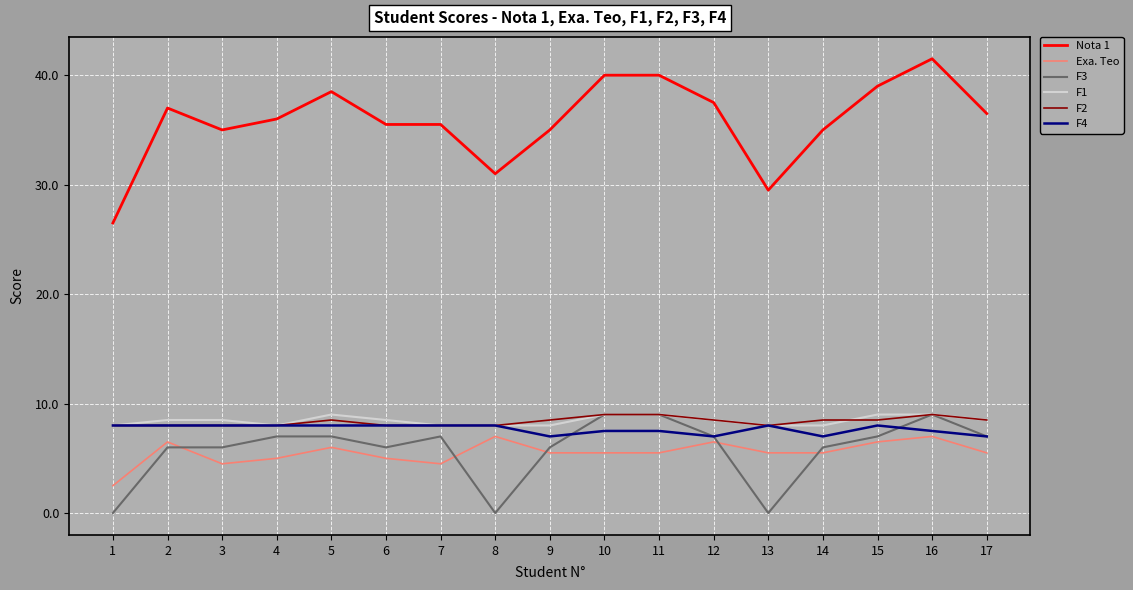

Is this an area chart (filled region under the line)?

No